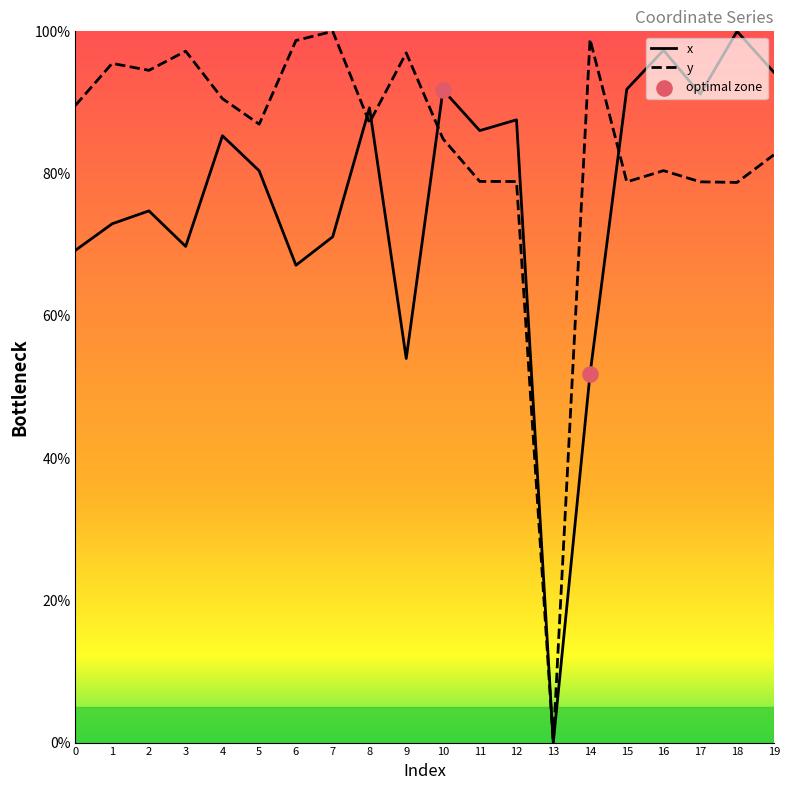

At how many categories does at least one series exceed 36?

19